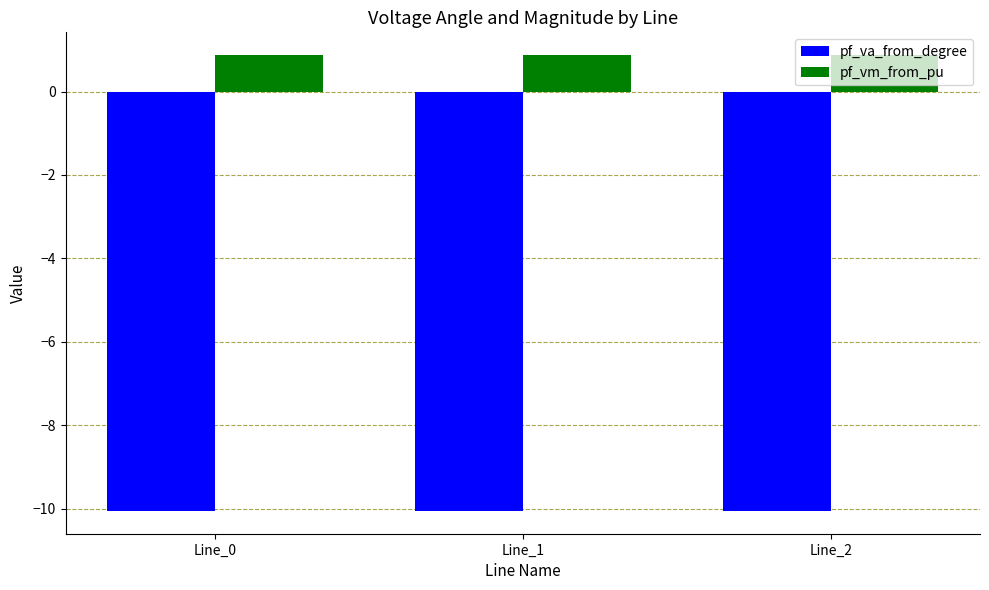

What is the value of the pf_vm_from_pu bar at the 2nd from the left?

0.9